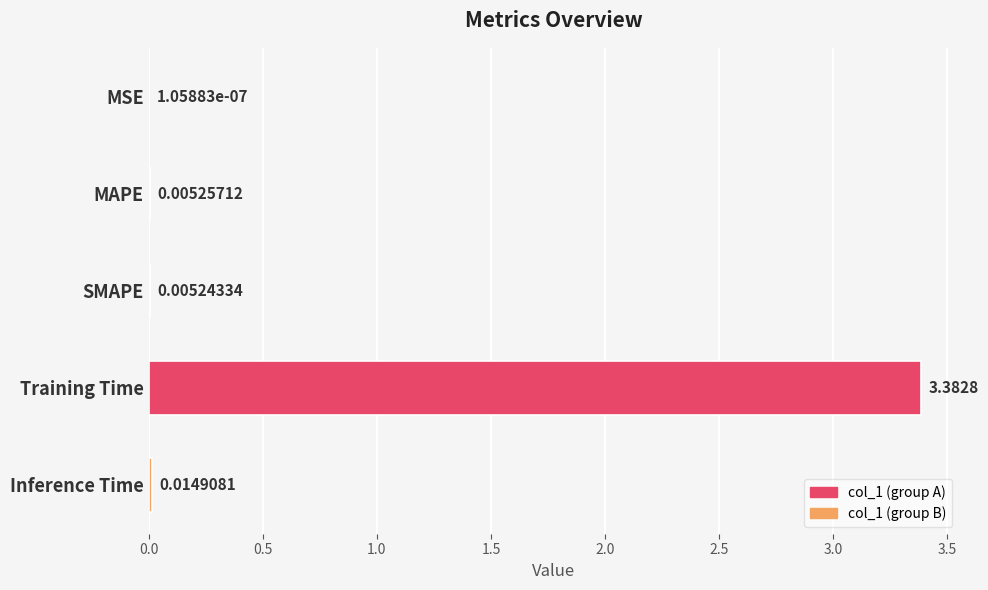

What is the change in value from SMAPE to Training Time?

+3.4